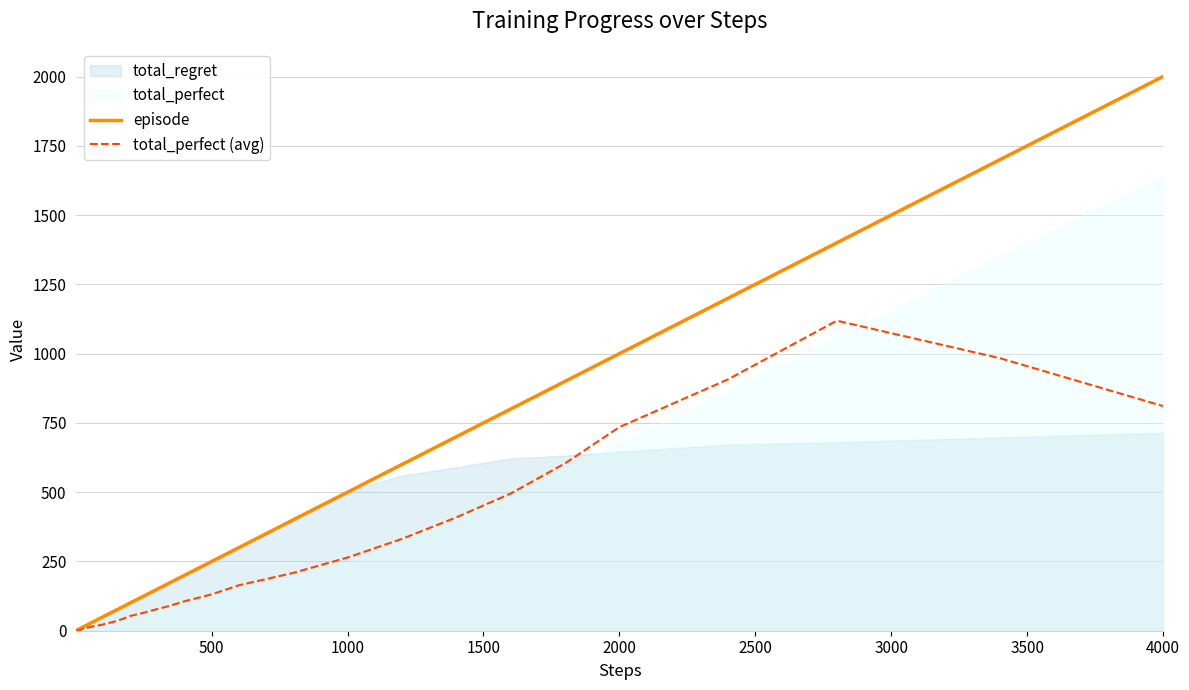

The episode series shows 1480.8 at 2000. True or false?

False